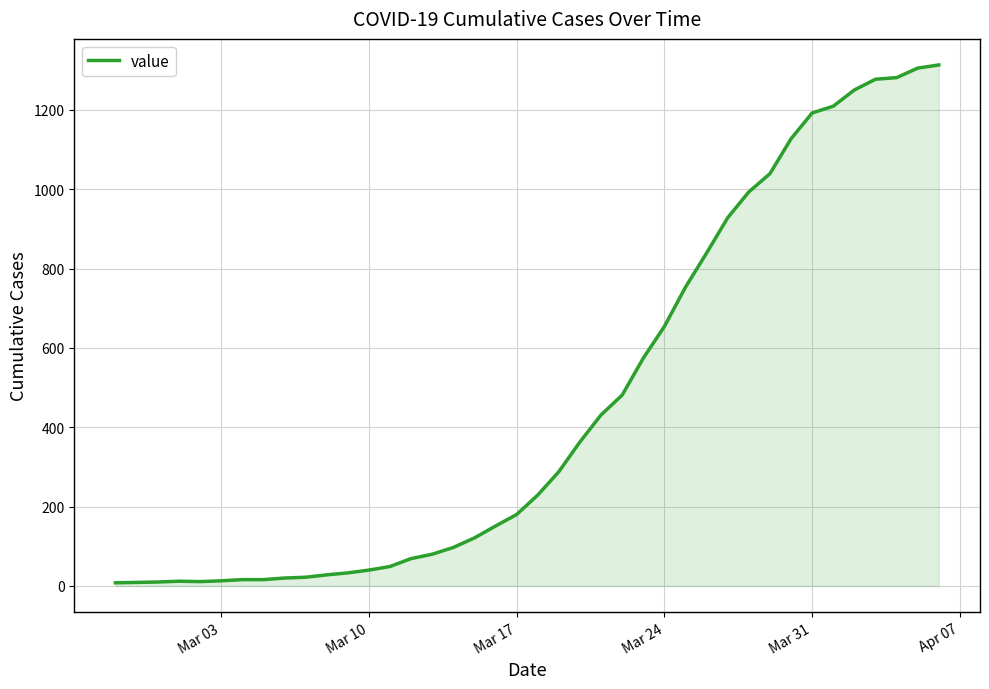

What is the difference between the maximum and minimum values?

1305